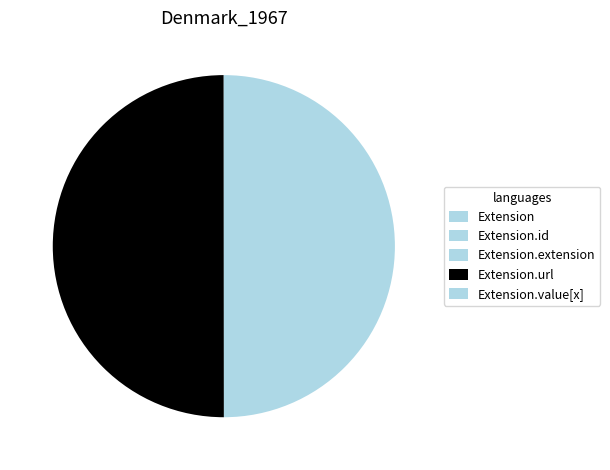

To the nearest percent, what portion does Extension.url represent?

50%